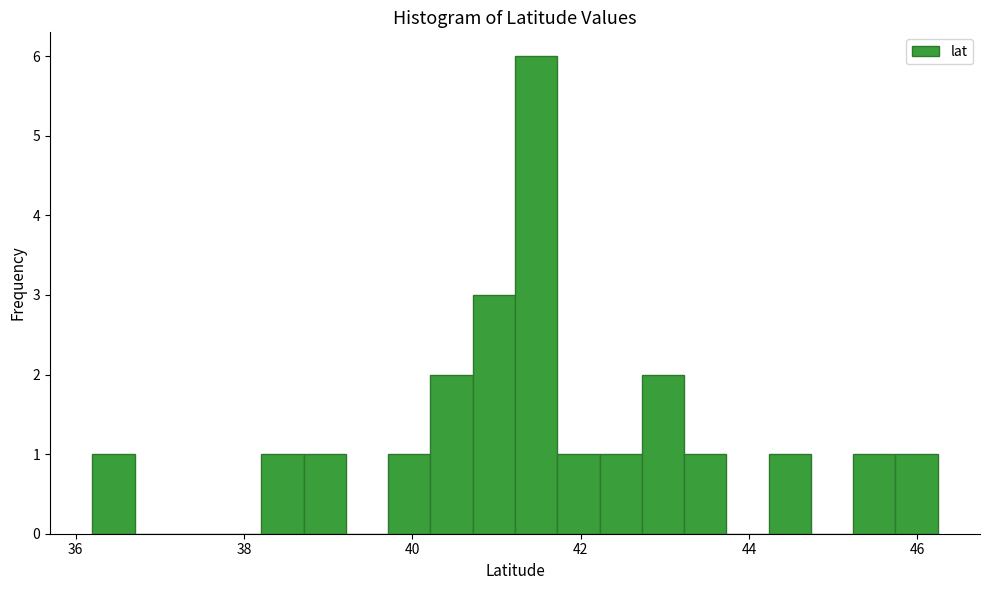

Around what value on the x-axis is the tallest bar? Give the approximate position of its centre, as read against the axis.

41.4